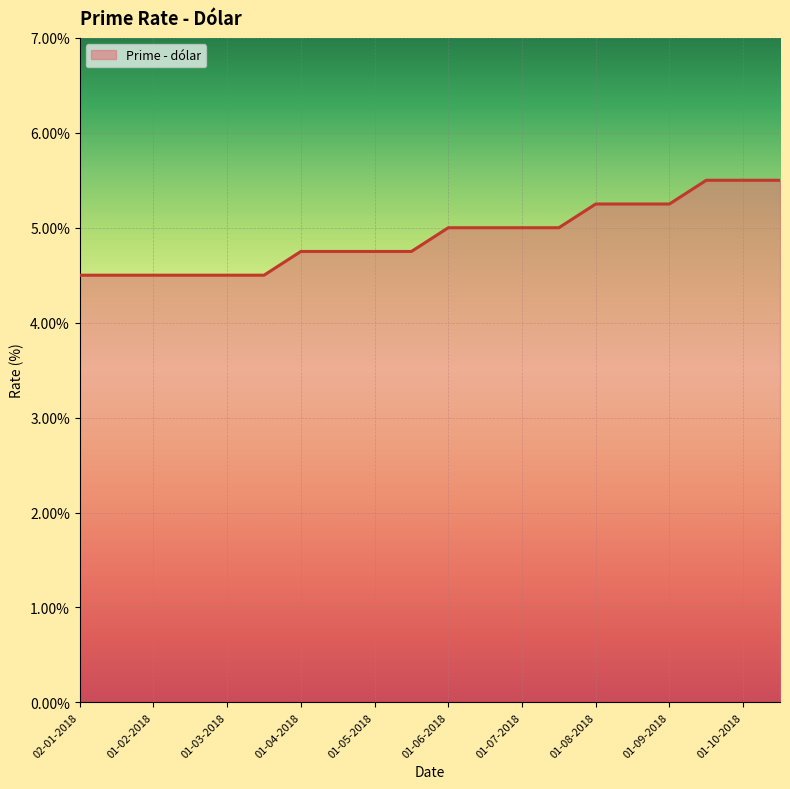

What is the greatest value displayed?

5.5